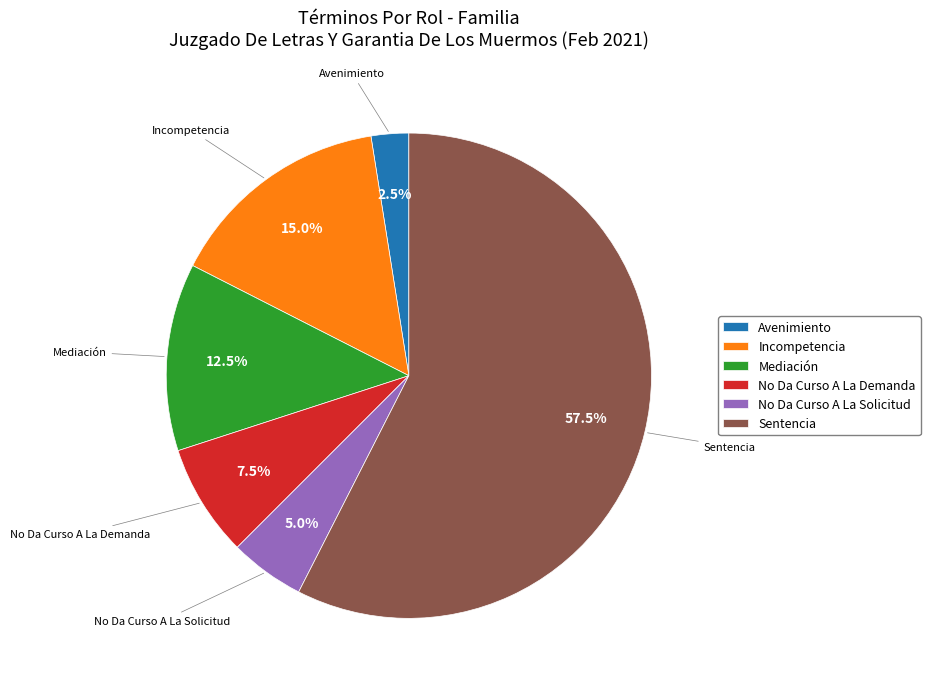

Approximately how many times larger is the value at Sentencia compared to Avenimiento?

23.0